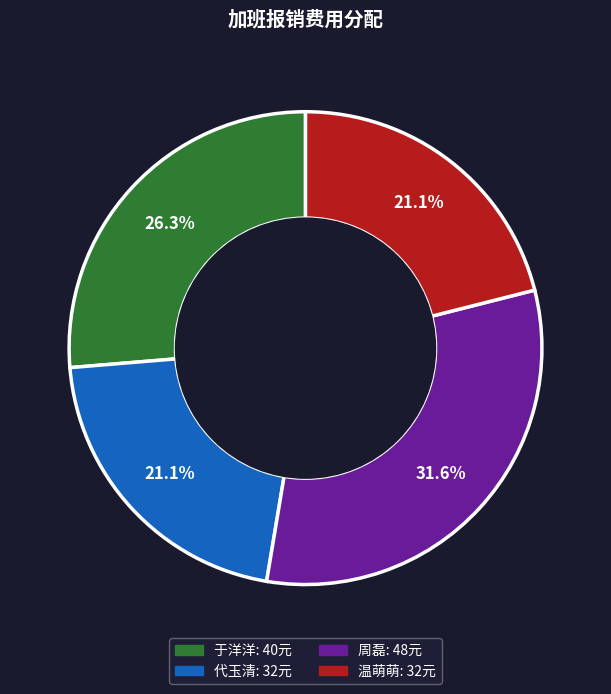

Does 周磊 represent more than half of the total?

No